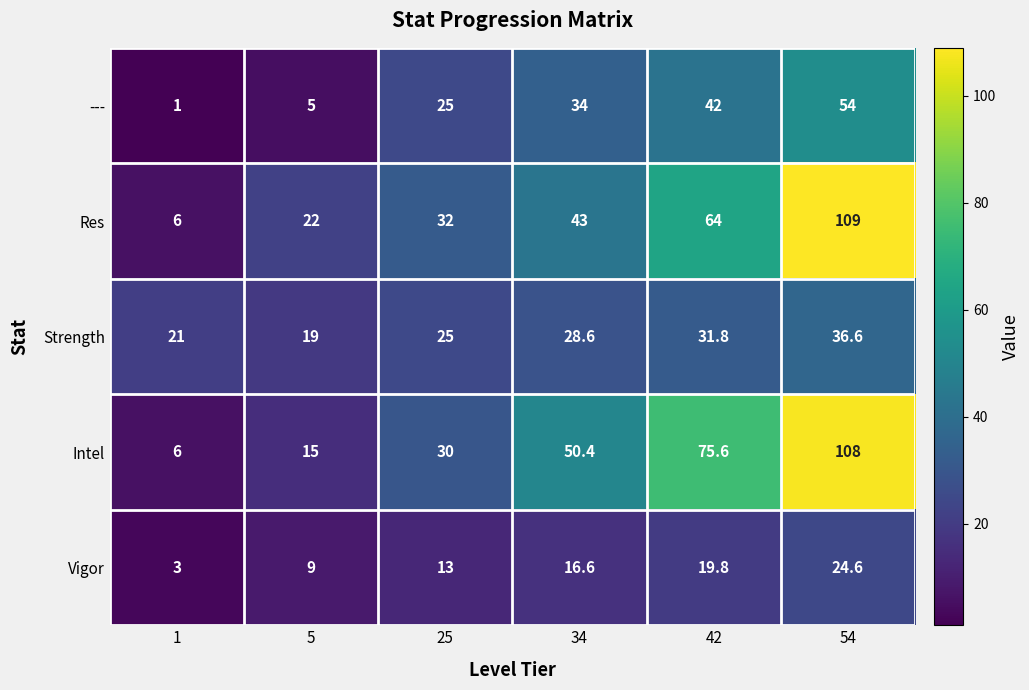

Which series has the largest range (max minus min)?

Res